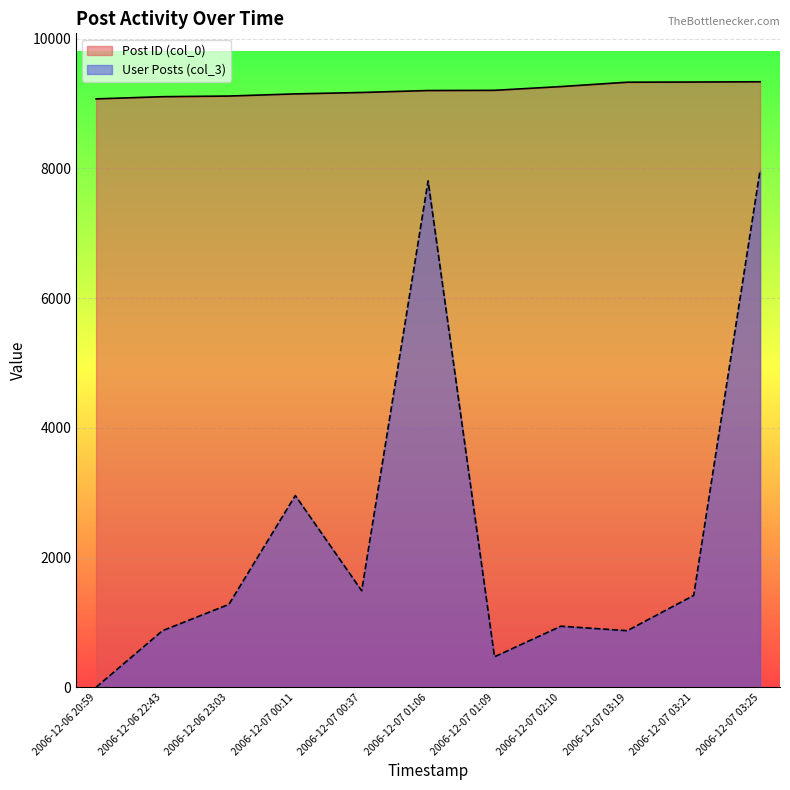

What are all the series names shown in the legend?

Post ID (col_0), User Posts (col_3)